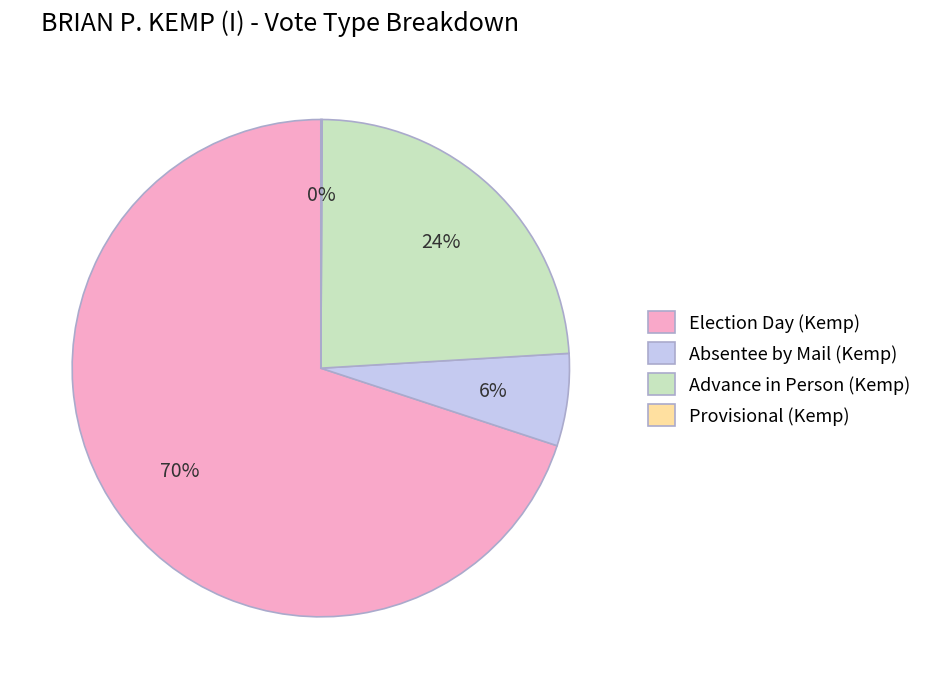

Which category has the biggest portion of the pie?

Election Day (Kemp)